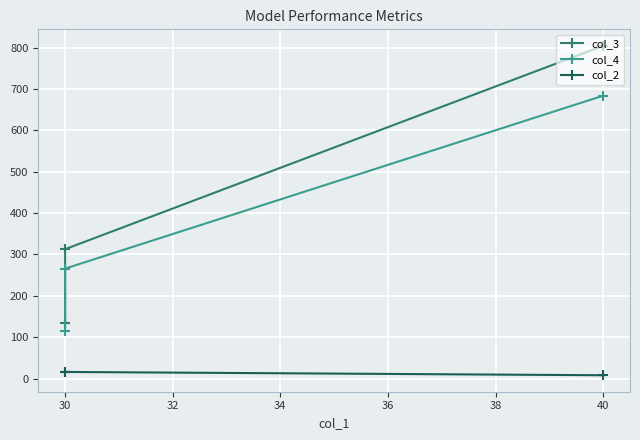

What is the value of the col_4 point at the 2nd from the left?

265.8